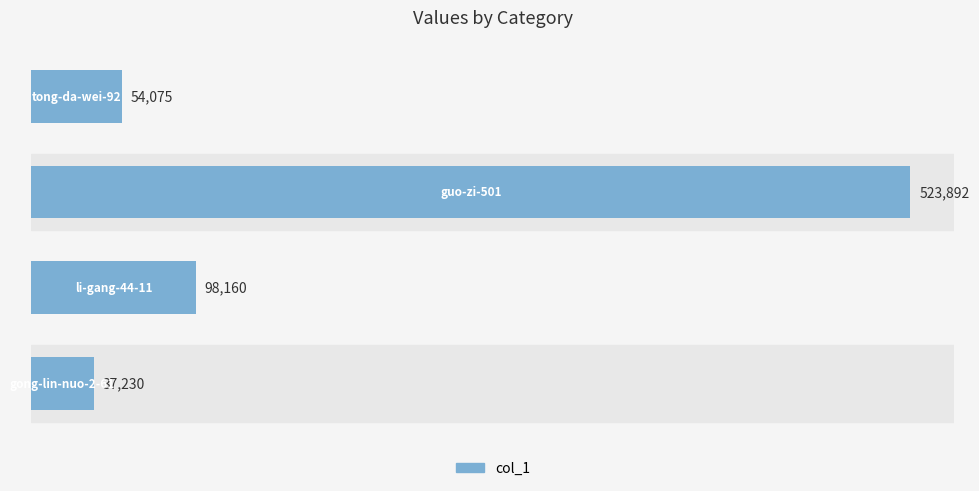

What is the difference between the second highest and minimum values?

60930